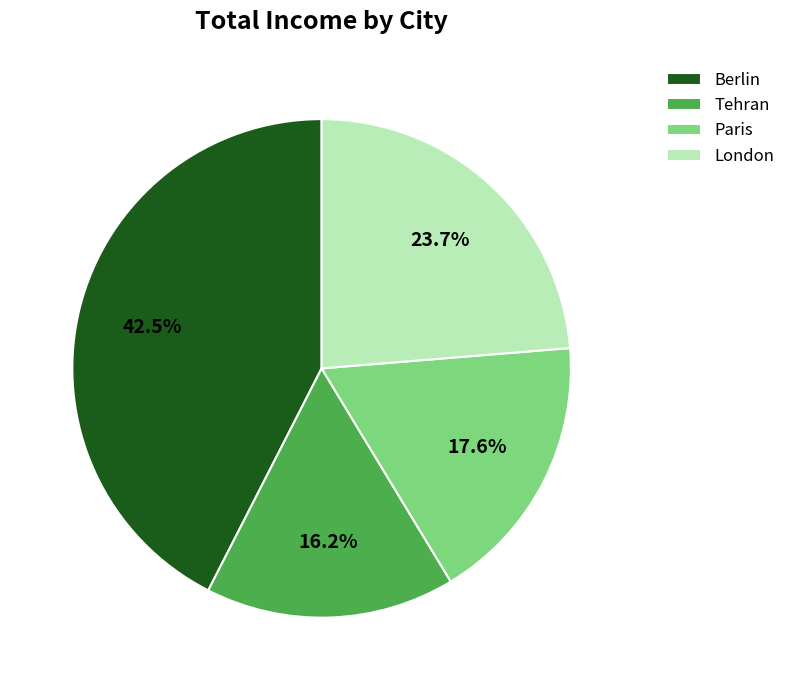

To the nearest percent, what is the difference between the Tehran and Paris slice percentages?

1%